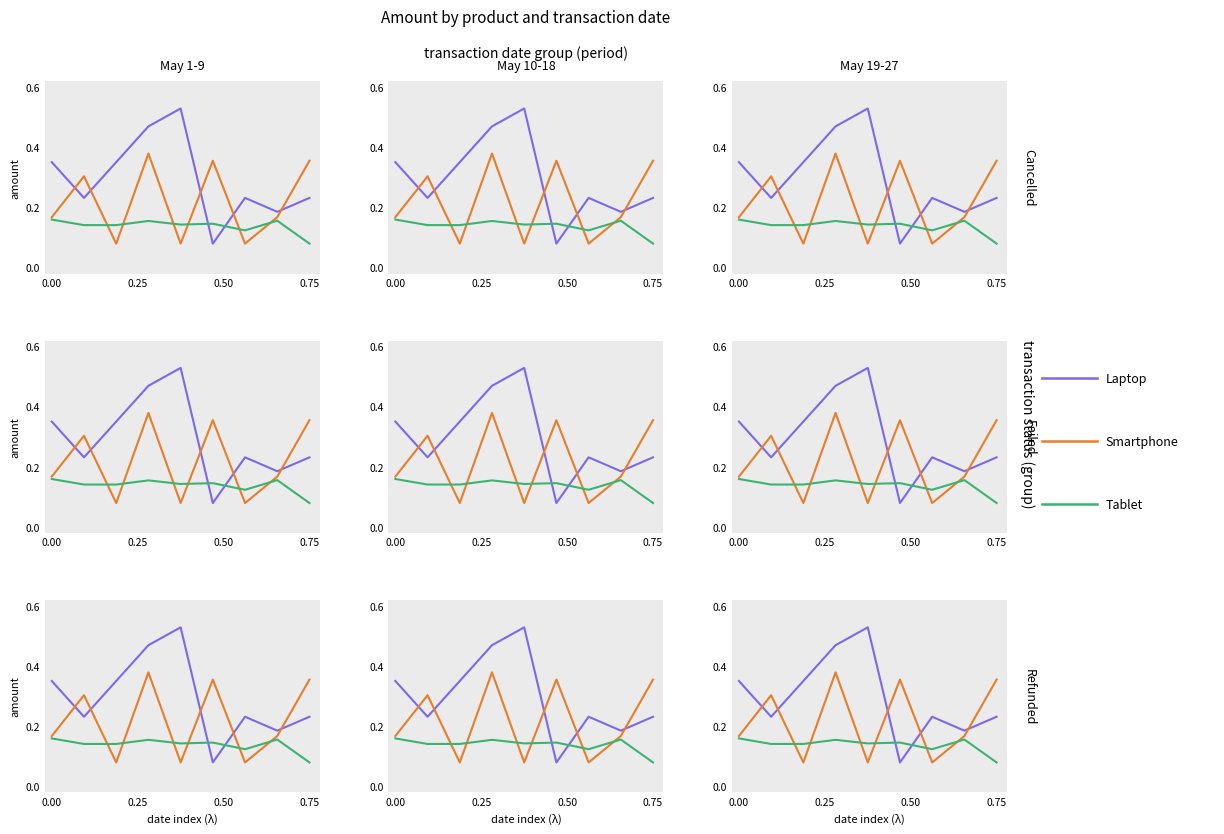

What is the average value of the Smartphone series?

0.2